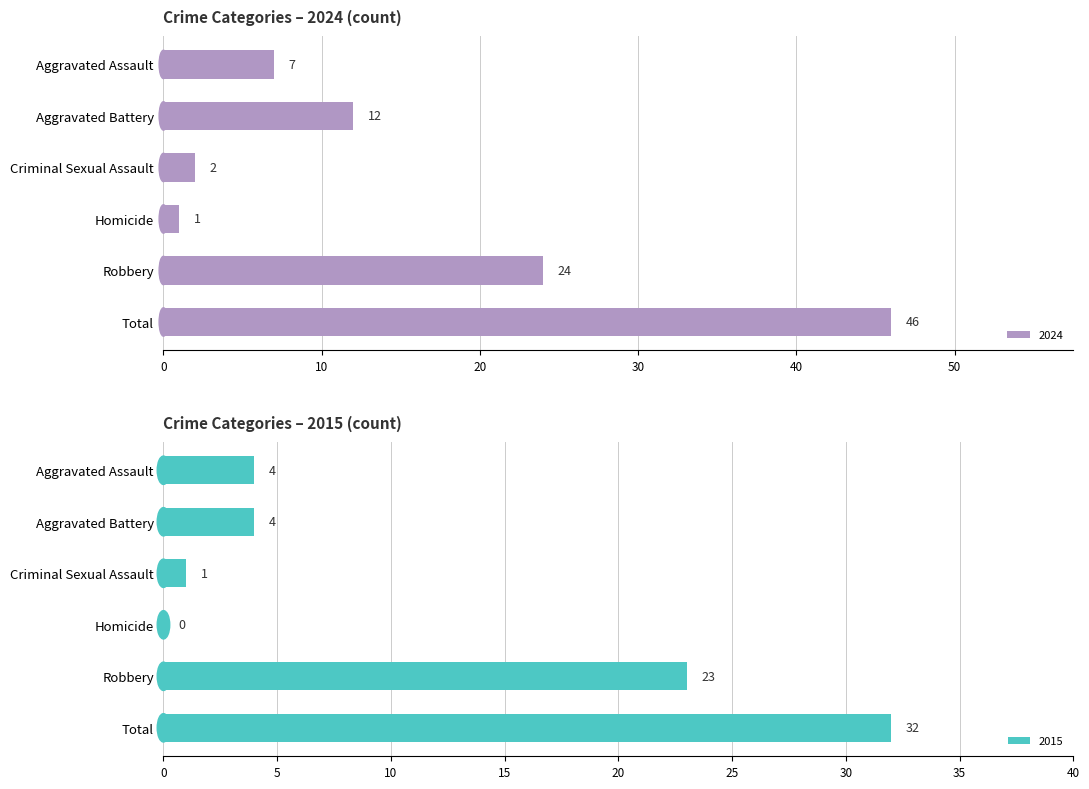

Read the 2024 value at Robbery, to the nearest 10.

20